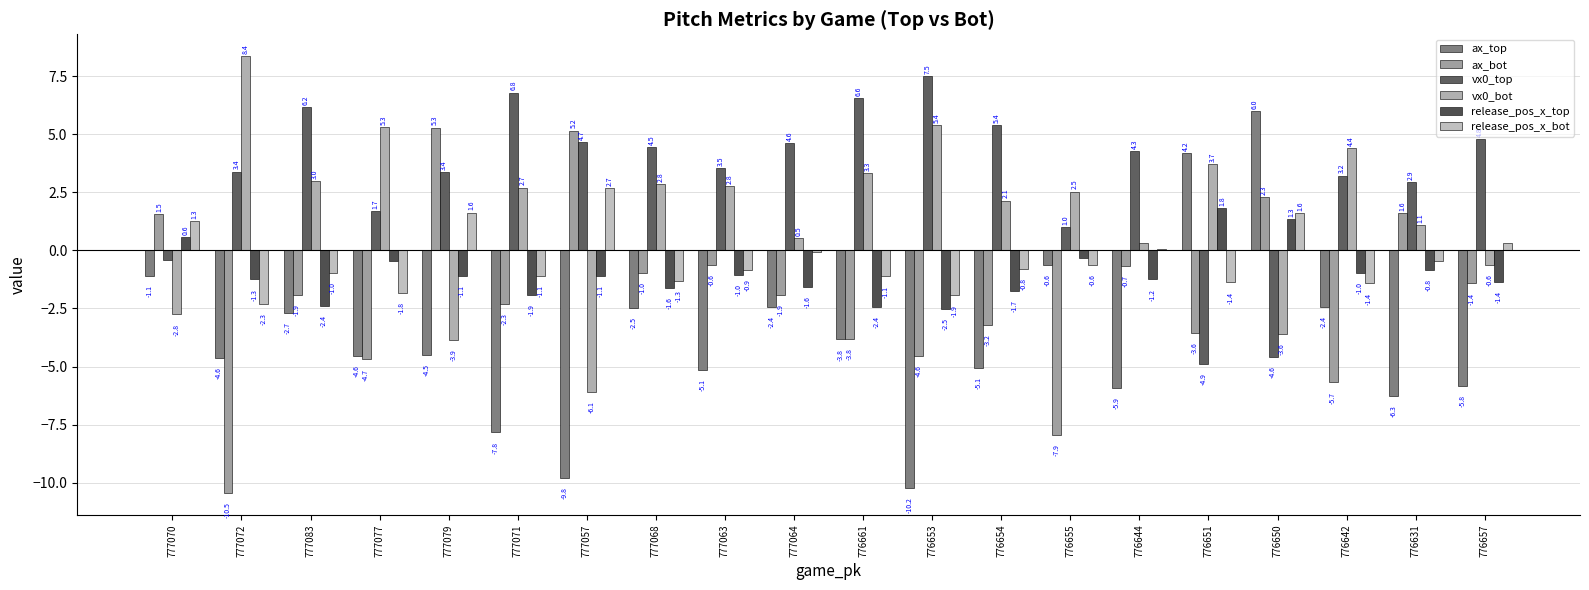

What is the label of the 11th bar from the right?

777064